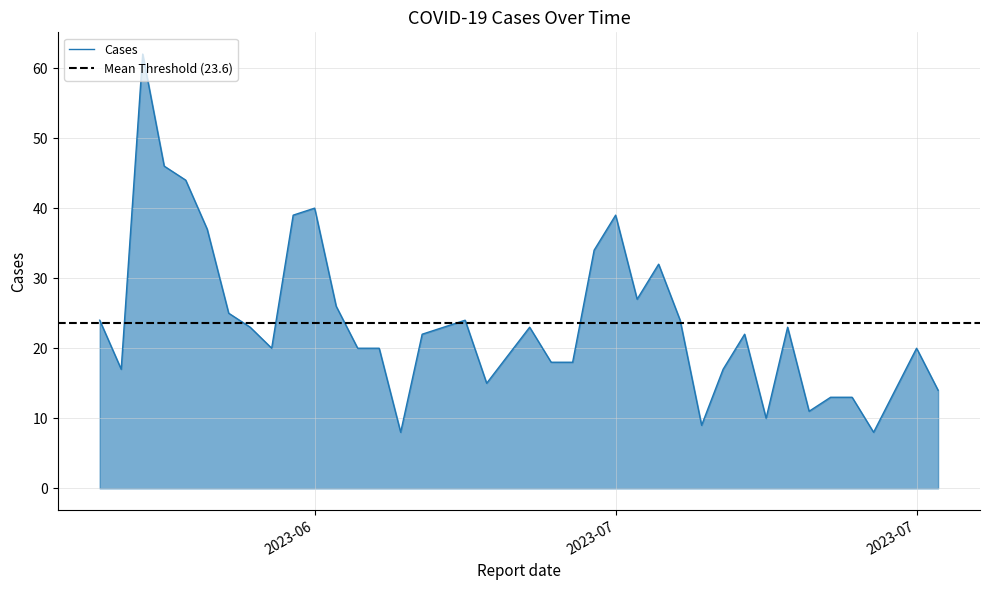

How many lines are shown in the chart?

1